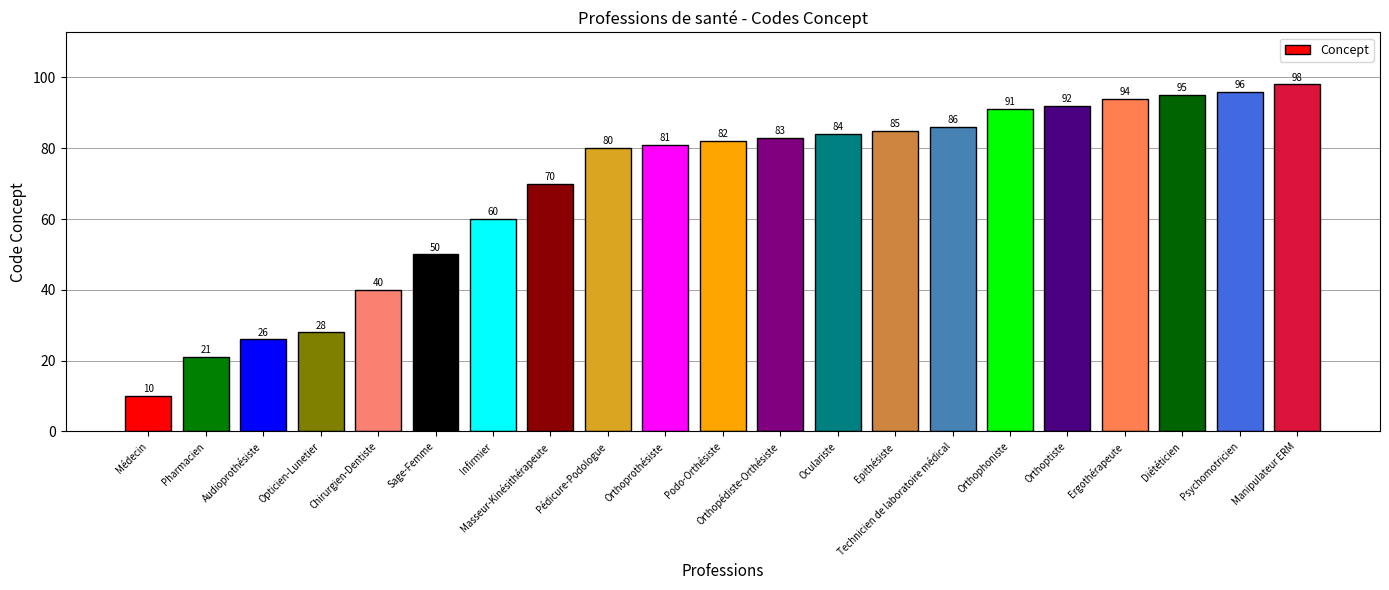

What is the change in value from Sage-Femme to Orthopédiste-Orthésiste?

+33